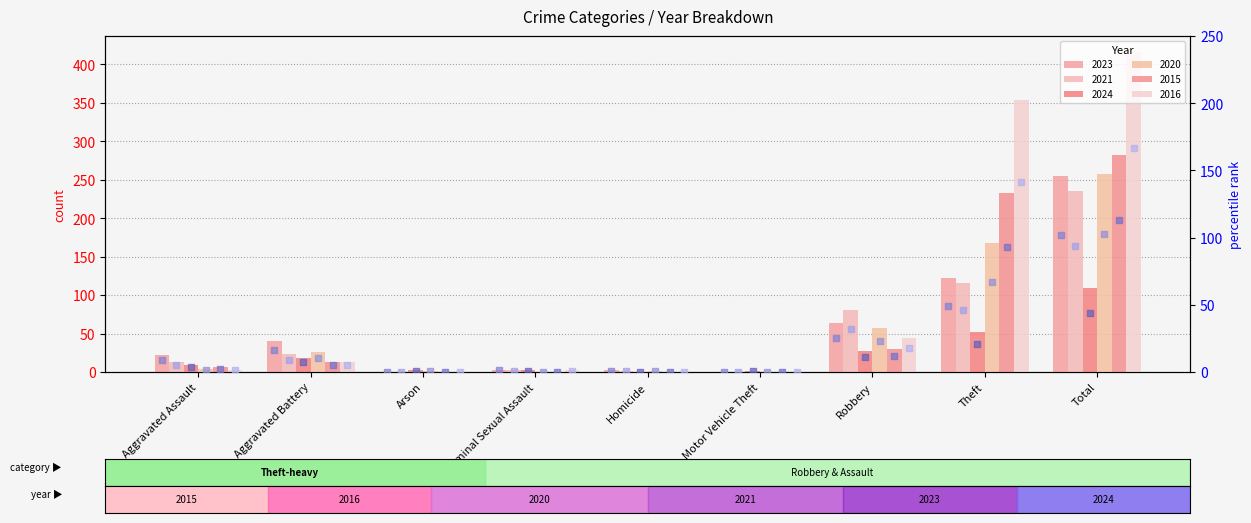

Which series has the largest total across all categories?

rank 2016